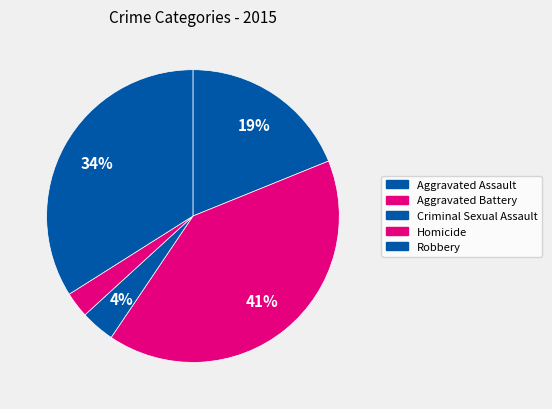

Which category has the smallest portion of the pie?

Homicide